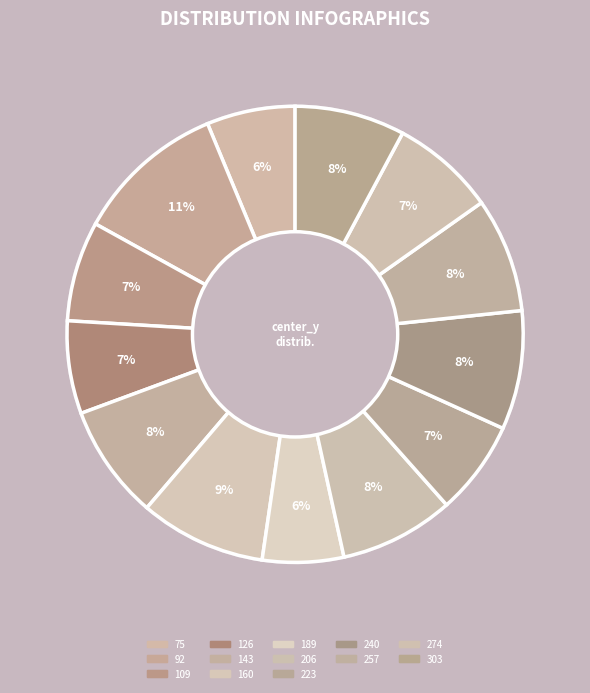

How many segments does this pie chart have?

13